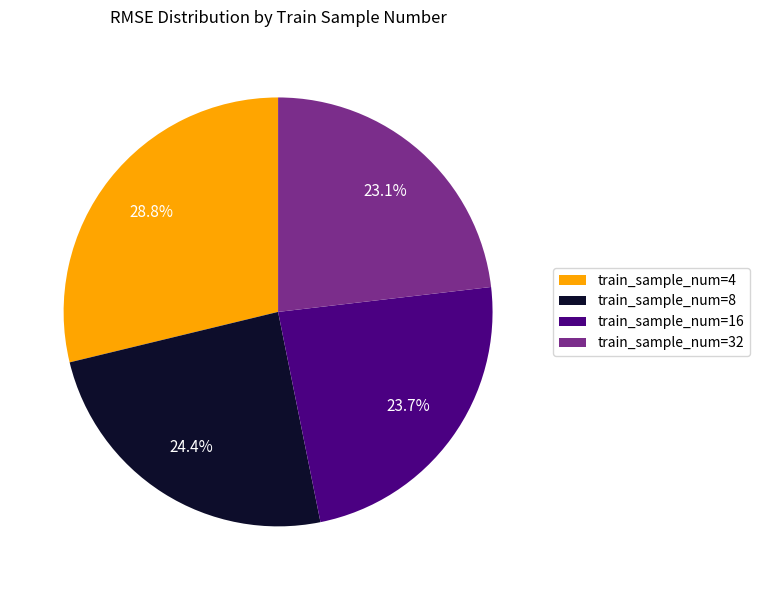

Does any single category account for the majority?

No